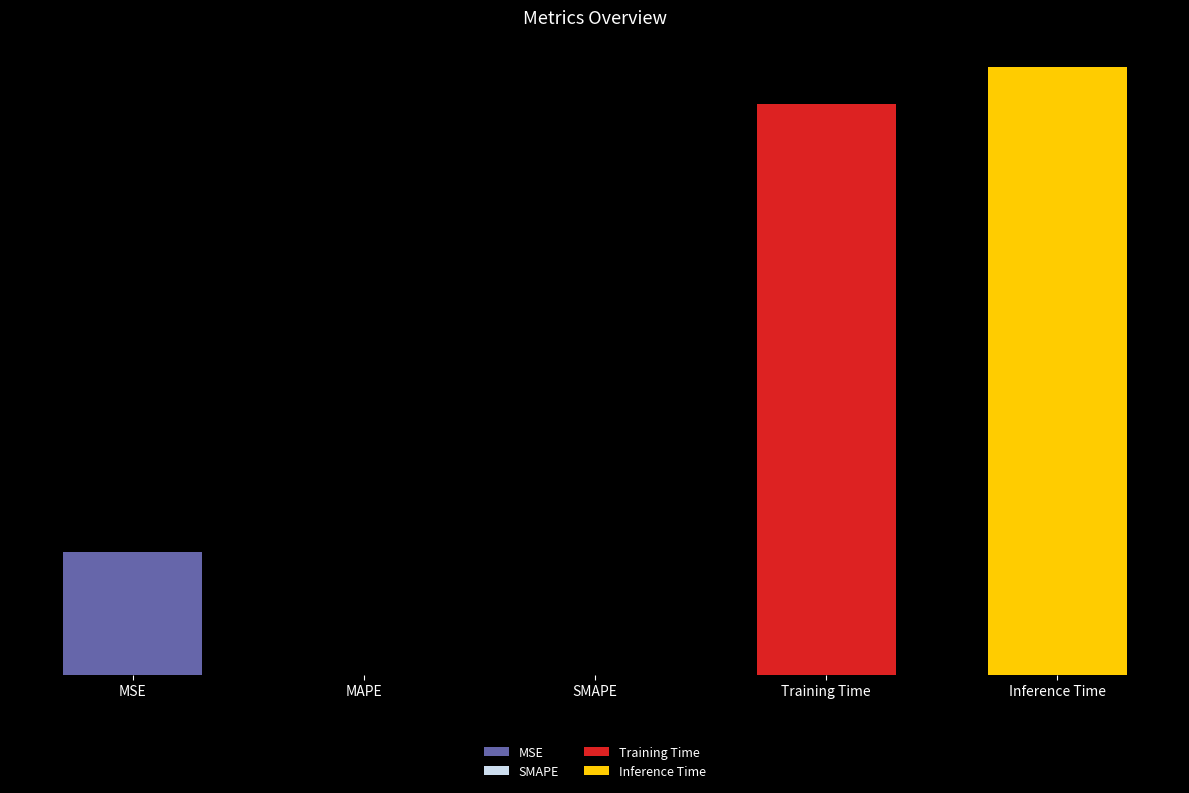

The value of Training Time at MAPE is 0.0. True or false?

True